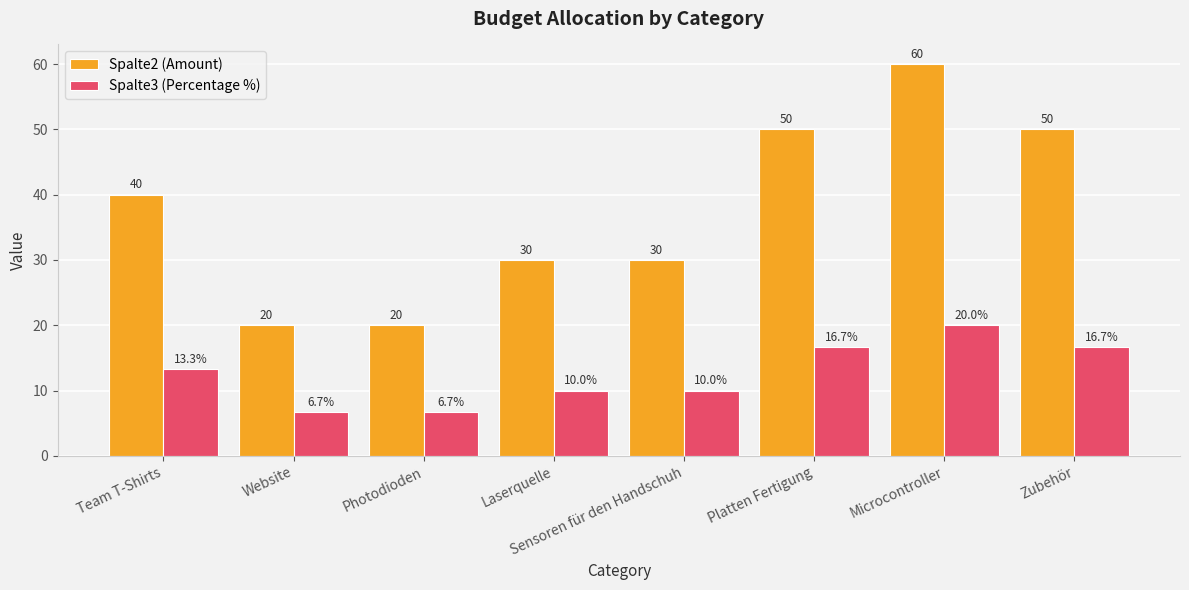

How many values in the Spalte2 (Amount) series are below 40?

4